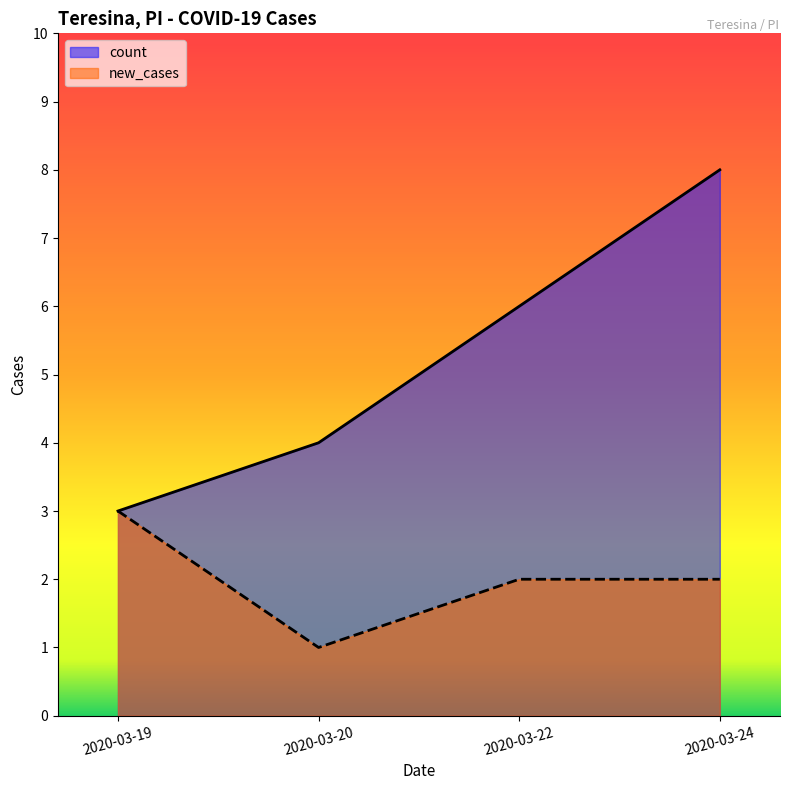

The value of new_cases at 2020-03-22 is 3. True or false?

False